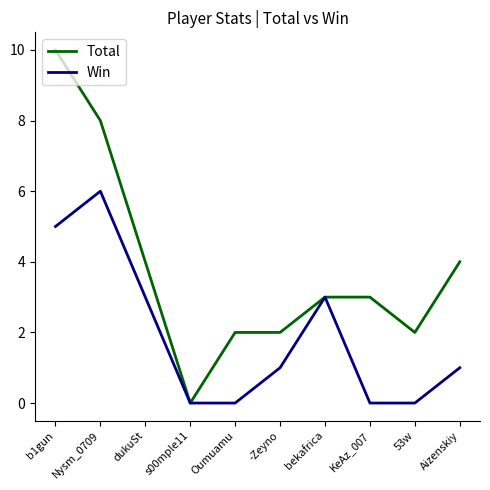

Between bekafrica and 53w, which series saw the biggest shift?

Win